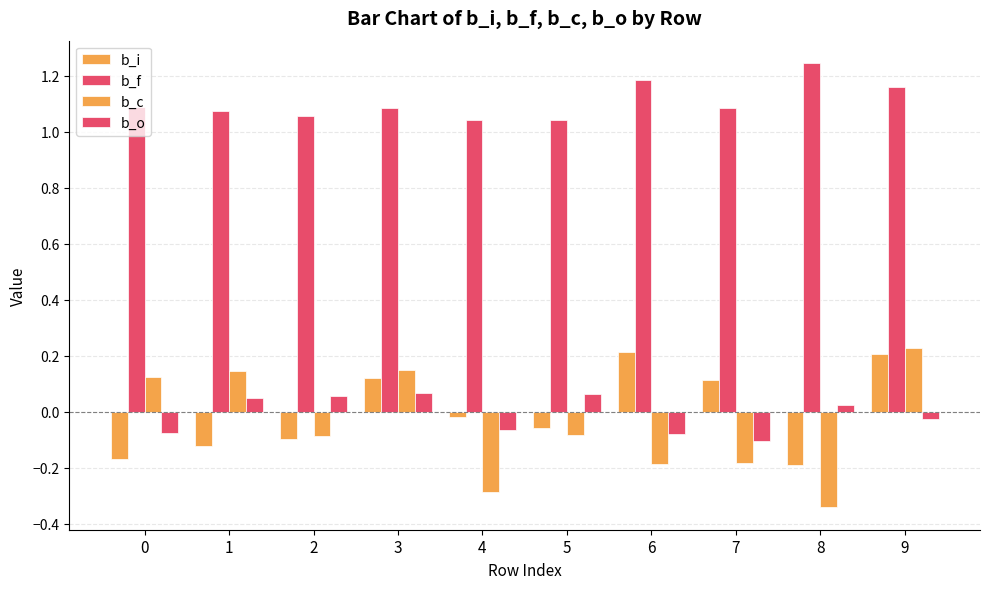

What is the sum of the b_i values at 8 and 0?

-0.4